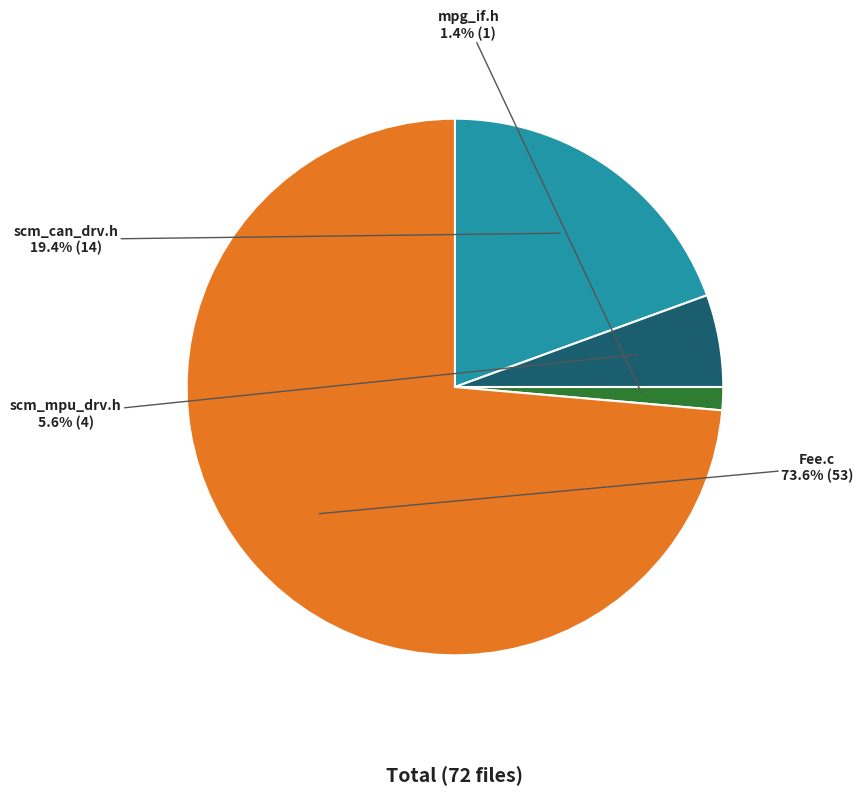

Is there any slice that represents more than half of the pie?

Yes